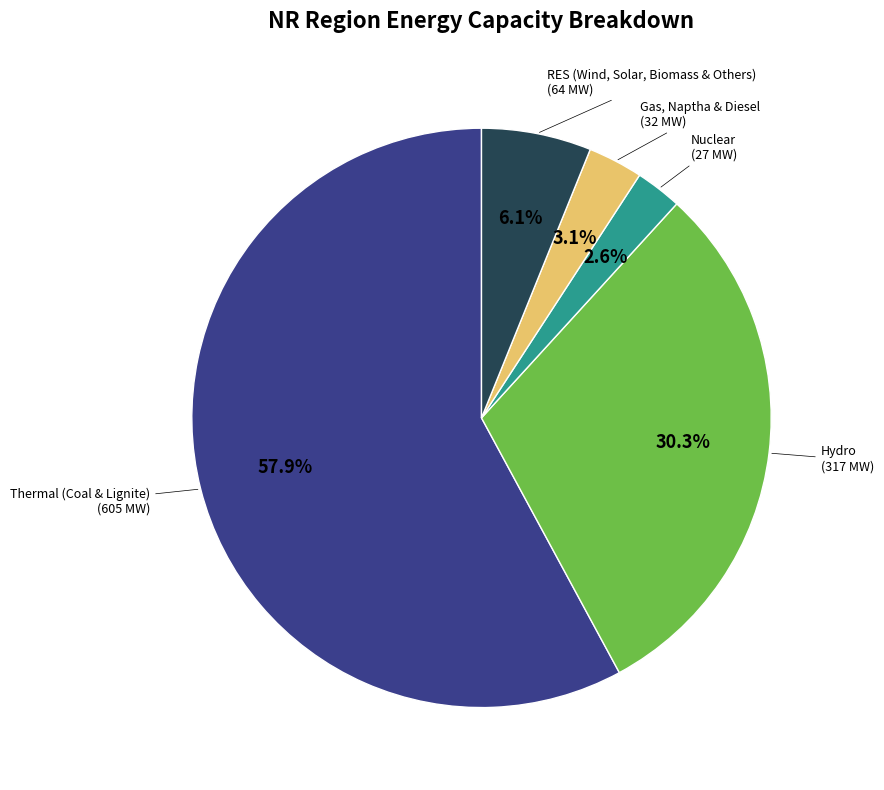

True or false: Gas, Naptha & Diesel accounts for 3% of the total.

True